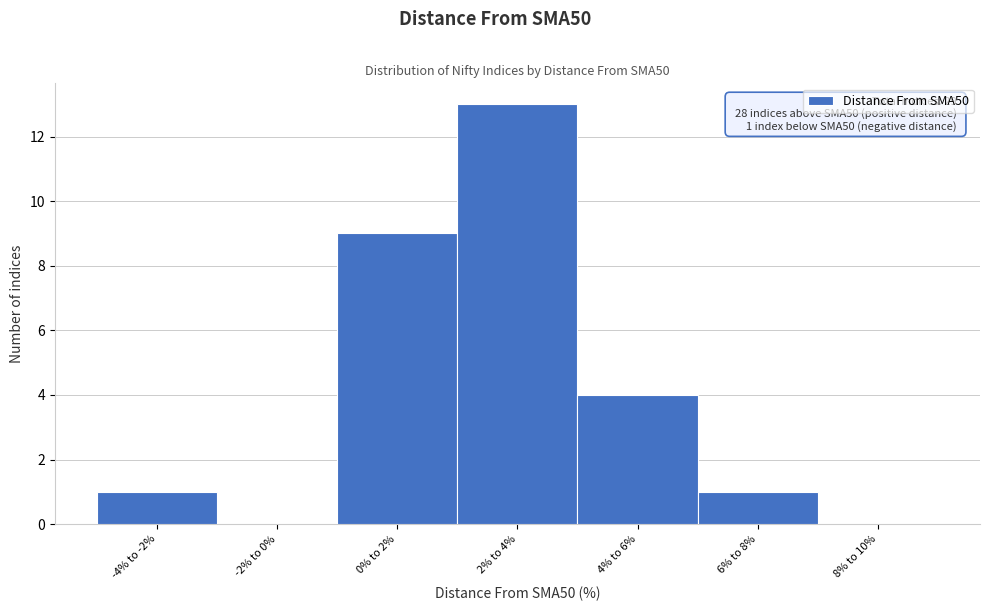

Reading left to right, transcribe all the data shown in this chart.

-4% to -2%=1	-2% to 0%=0	0% to 2%=9	2% to 4%=13	4% to 6%=4	6% to 8%=1	8% to 10%=0